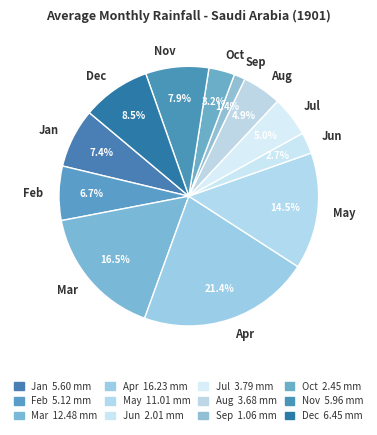

What percentage is NOT represented by Feb?

93.3%